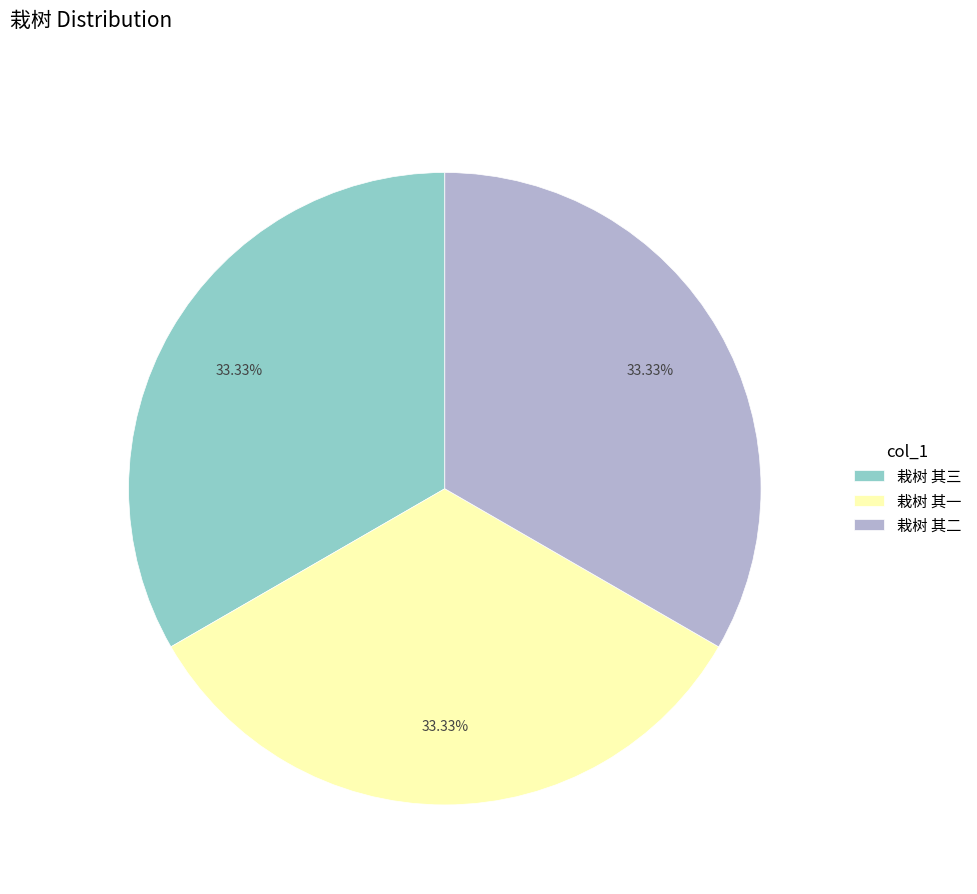

Count the number of slices in the pie.

3